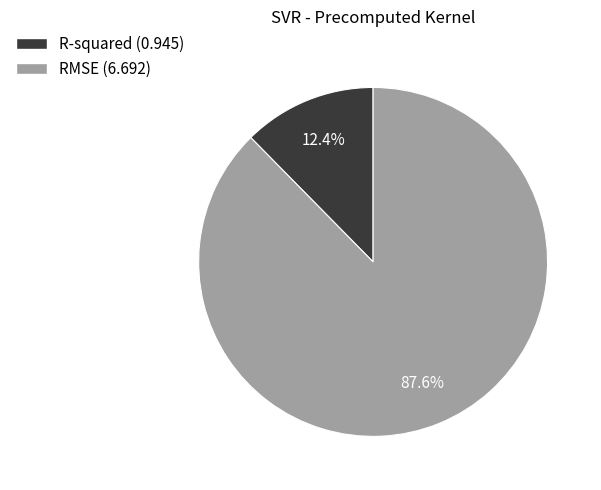

Does R-squared represent more than half of the total?

No